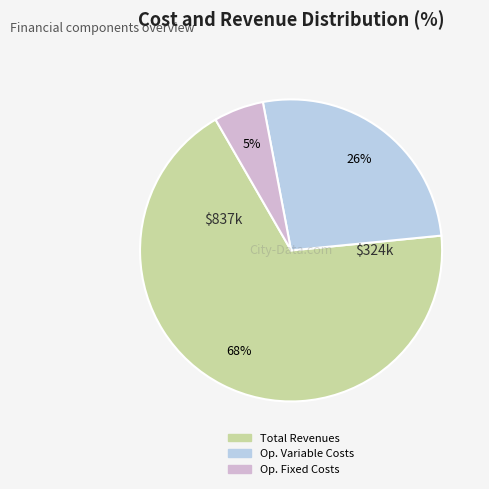

Does any single category account for the majority?

Yes